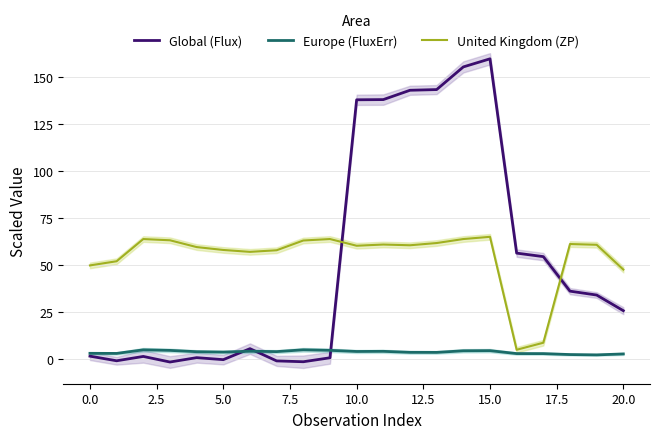

What is the label of the 2nd point from the right?

19